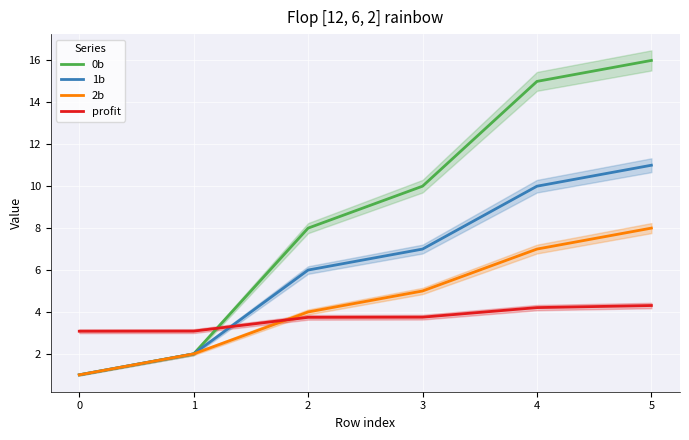

Rank the categories by 2b value from lowest to highest.

0, 1, 2, 3, 4, 5